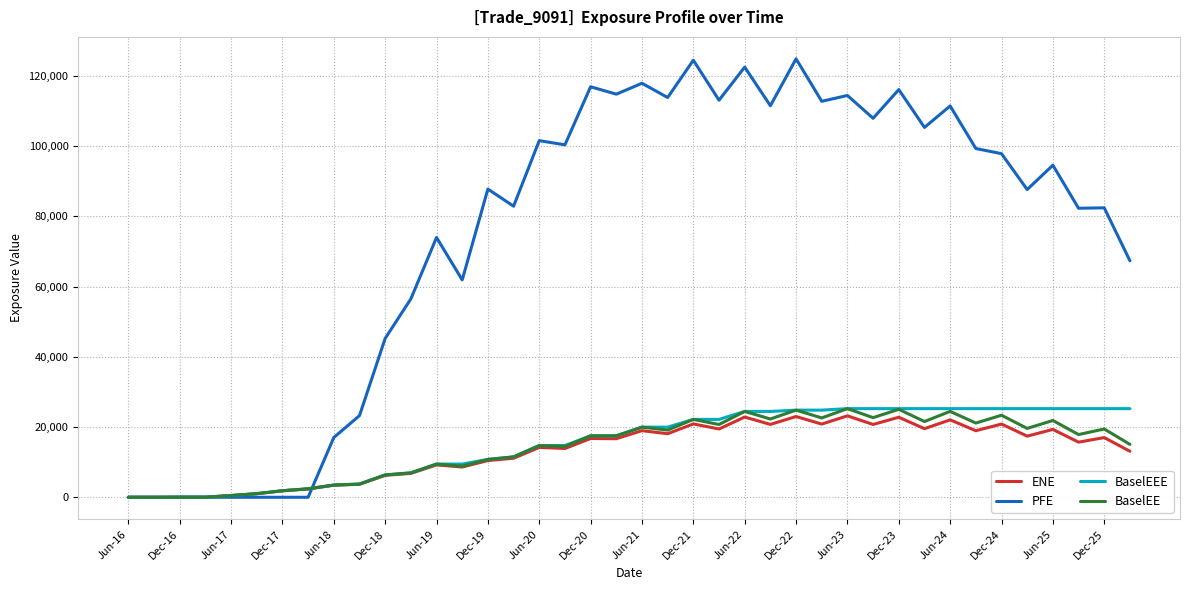

How many categories are shown in the chart?

40